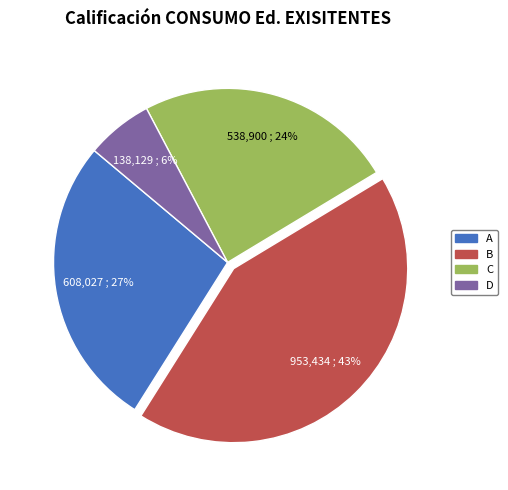

To the nearest percent, what is the combined percentage of A and B?

70%